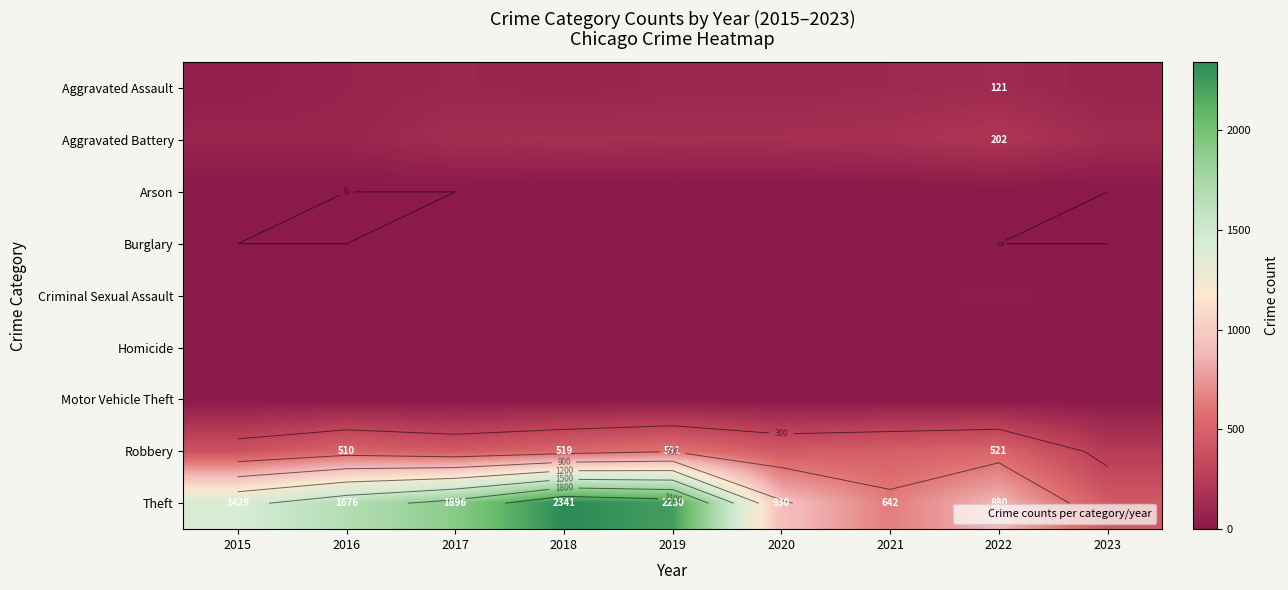

List the series in order of their peak value, lowest first.

Burglary, Arson, Homicide, Motor Vehicle Theft, Criminal Sexual Assault, Aggravated Assault, Aggravated Battery, Robbery, Theft